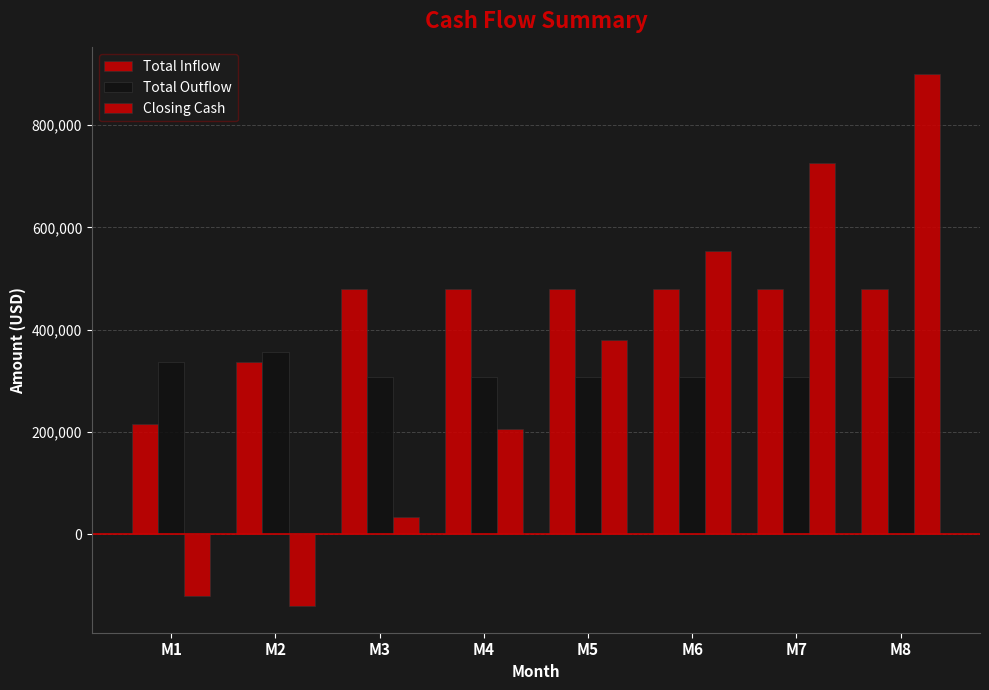

How many values in Closing Cash are below zero?

2